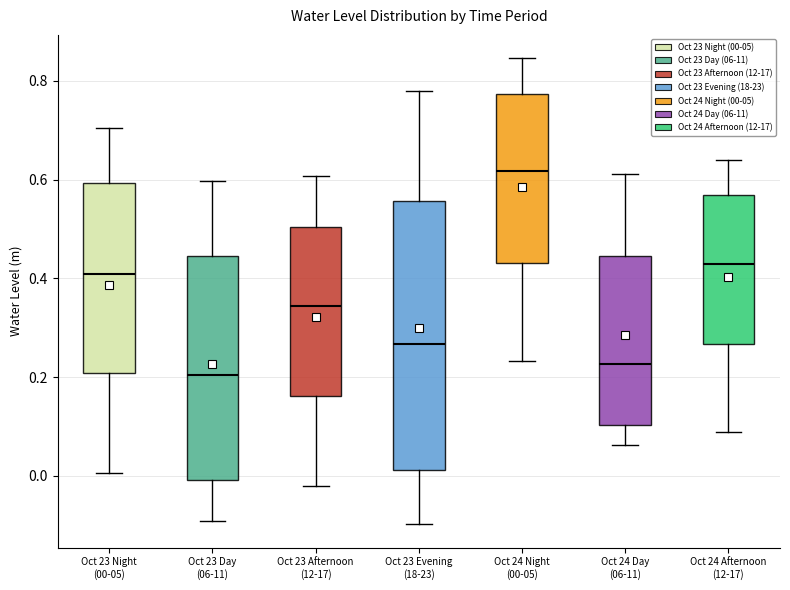

Where is the upper edge of the box for Oct 23 Night (00-05) on the y-axis? The values are not printed on the chart, so give them approximately, as read against the axis.

0.60